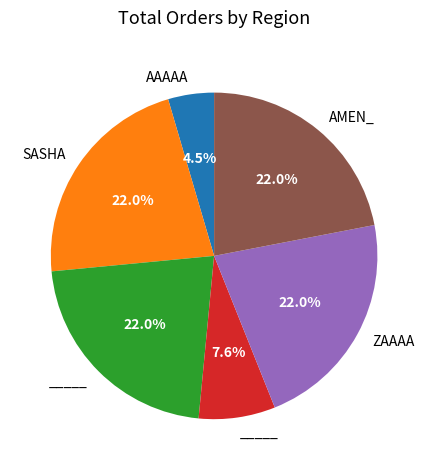

Does any single category account for the majority?

No